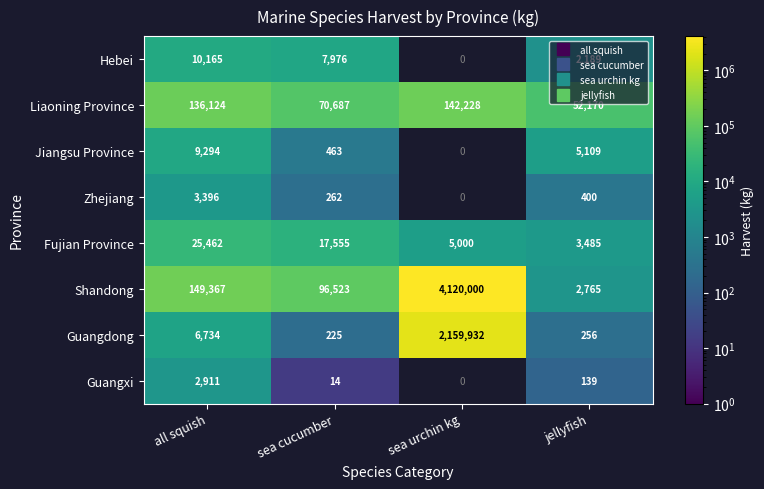

True or false: Hebei has a value of 3584.9 at sea cucumber.

False